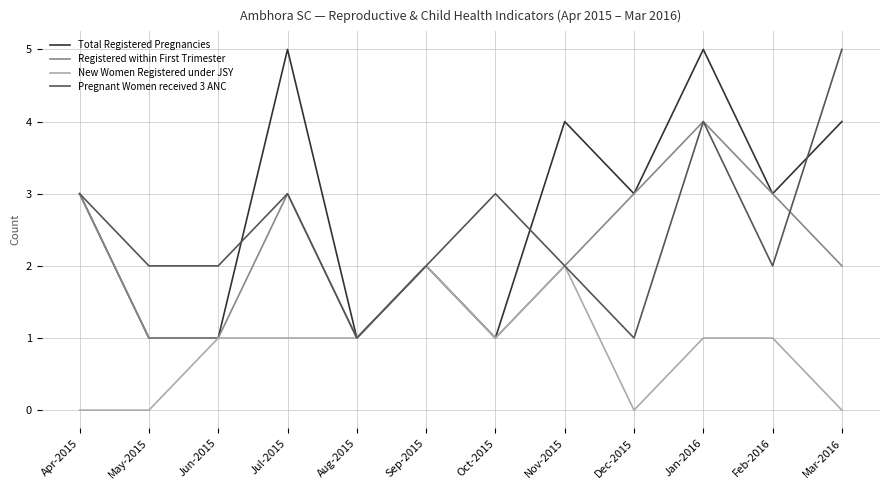

What is the highest value of the Total Registered Pregnancies series?

5